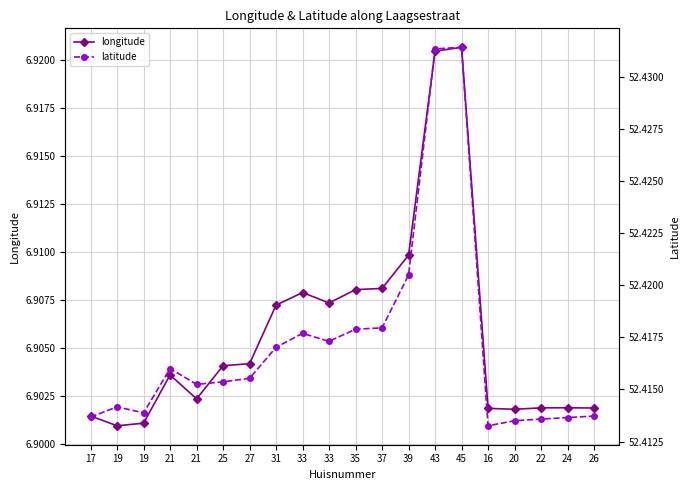

What are all the series names shown in the legend?

longitude, latitude